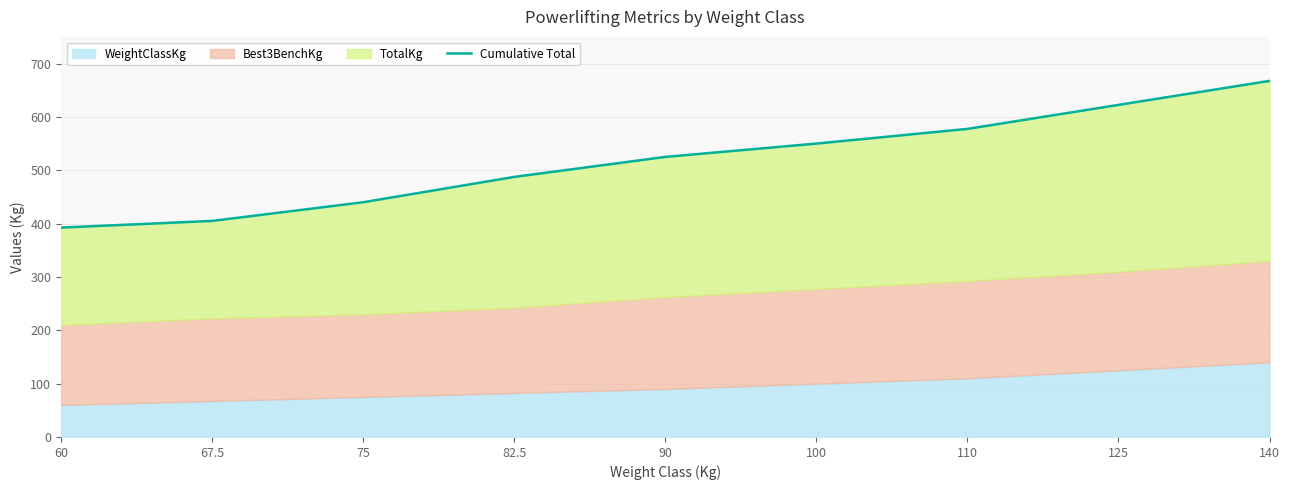

True or false: the data shows 667.5 at 140.

True